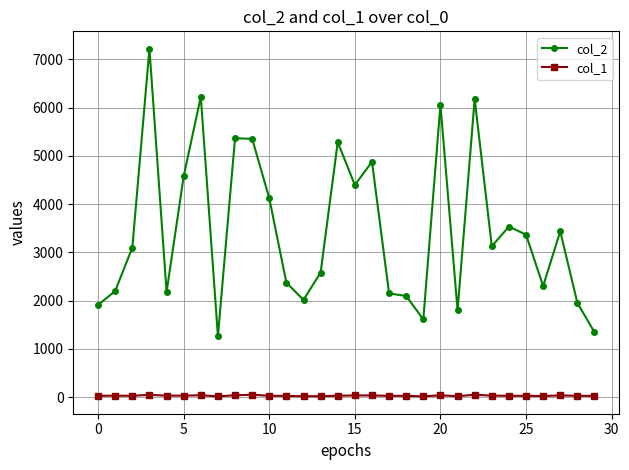

True or false: col_1 has more than 2 points higher than both neighbors.

True